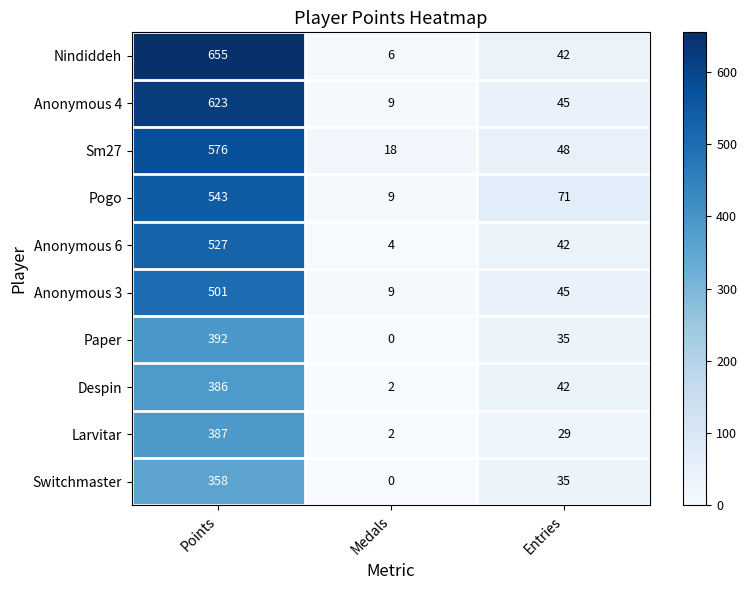

Which series has the largest total across all categories?

Nindiddeh